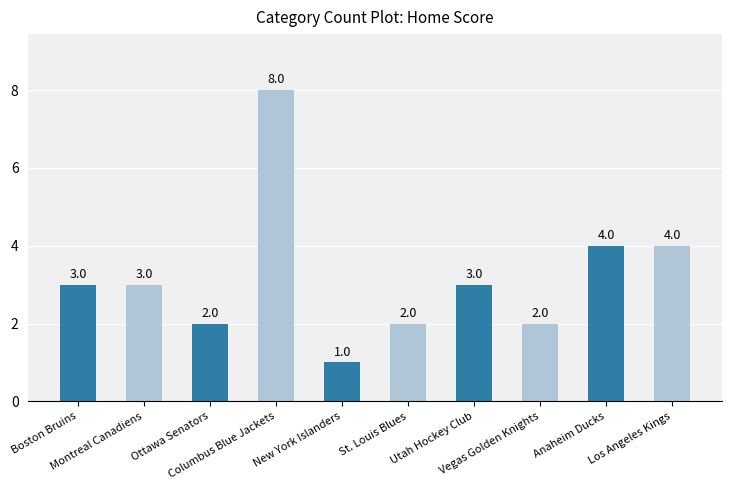

How many bars are there in total?

10